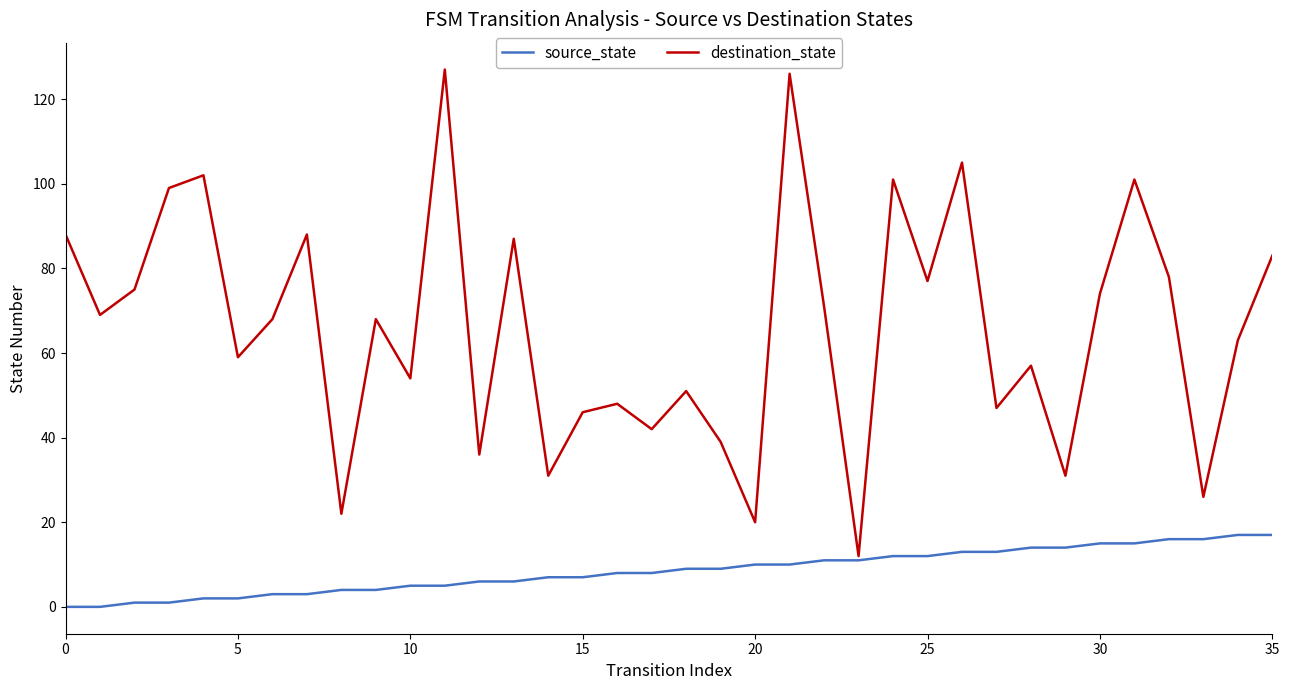

List the series in order of their overall mean, lowest first.

source_state, destination_state